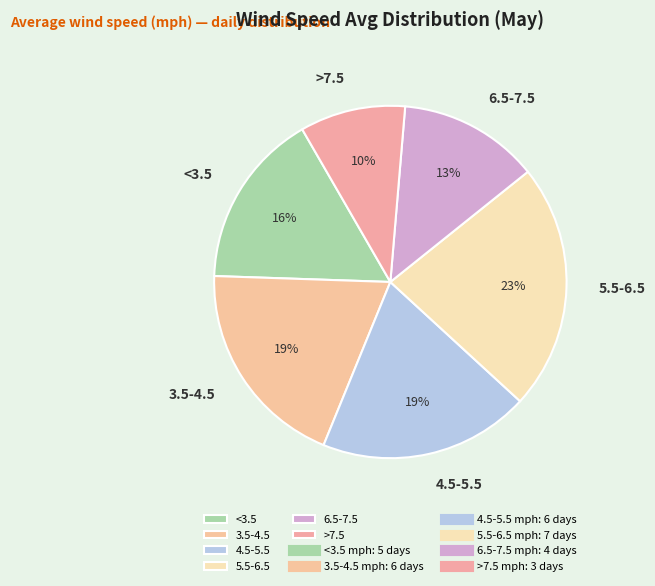

True or false: >7.5 accounts for 10% of the total.

True